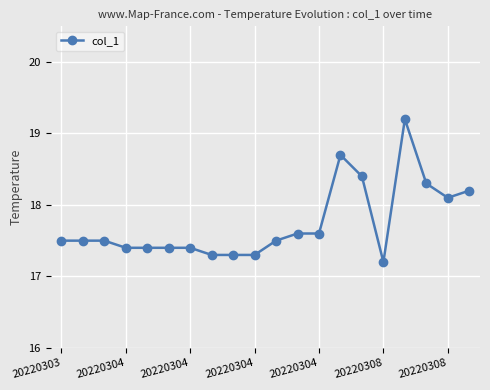

What is the minimum value shown in the chart?

17.2